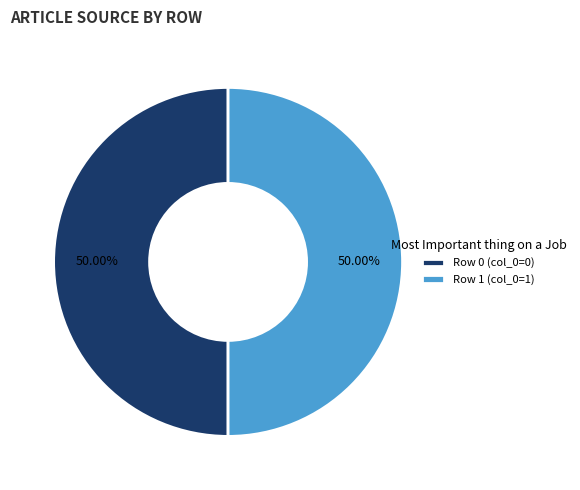

Do Row 1 (col_0=1) and Row 0 (col_0=0) together represent more than half of the pie?

Yes